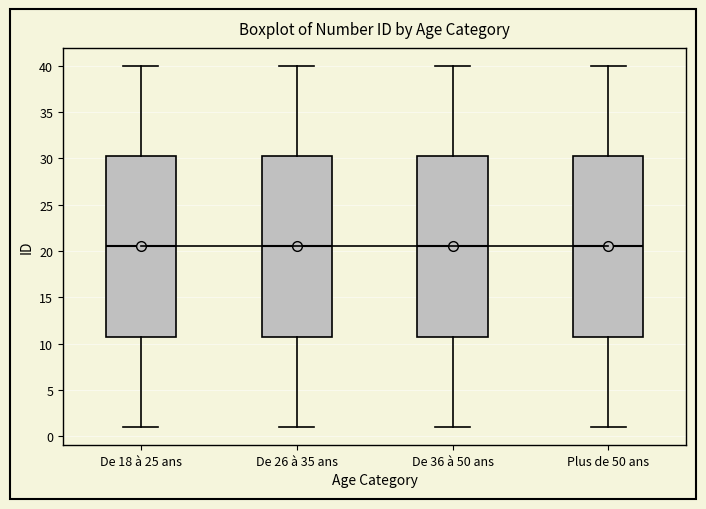

Reading left to right, transcribe this box plot: for each box, give where its median line is, the range the box spans, and where its two whiskers end, as read against the y-axis. The values are not printed on the chart, so give them approximately, as read against the axis.

De 18 à 25 ans: median 20.5, box 11.0 to 30.5, whiskers 1.0 to 40.0
De 26 à 35 ans: median 20.5, box 11.0 to 30.5, whiskers 1.0 to 40.0
De 36 à 50 ans: median 20.5, box 11.0 to 30.5, whiskers 1.0 to 40.0
Plus de 50 ans: median 20.5, box 11.0 to 30.5, whiskers 1.0 to 40.0